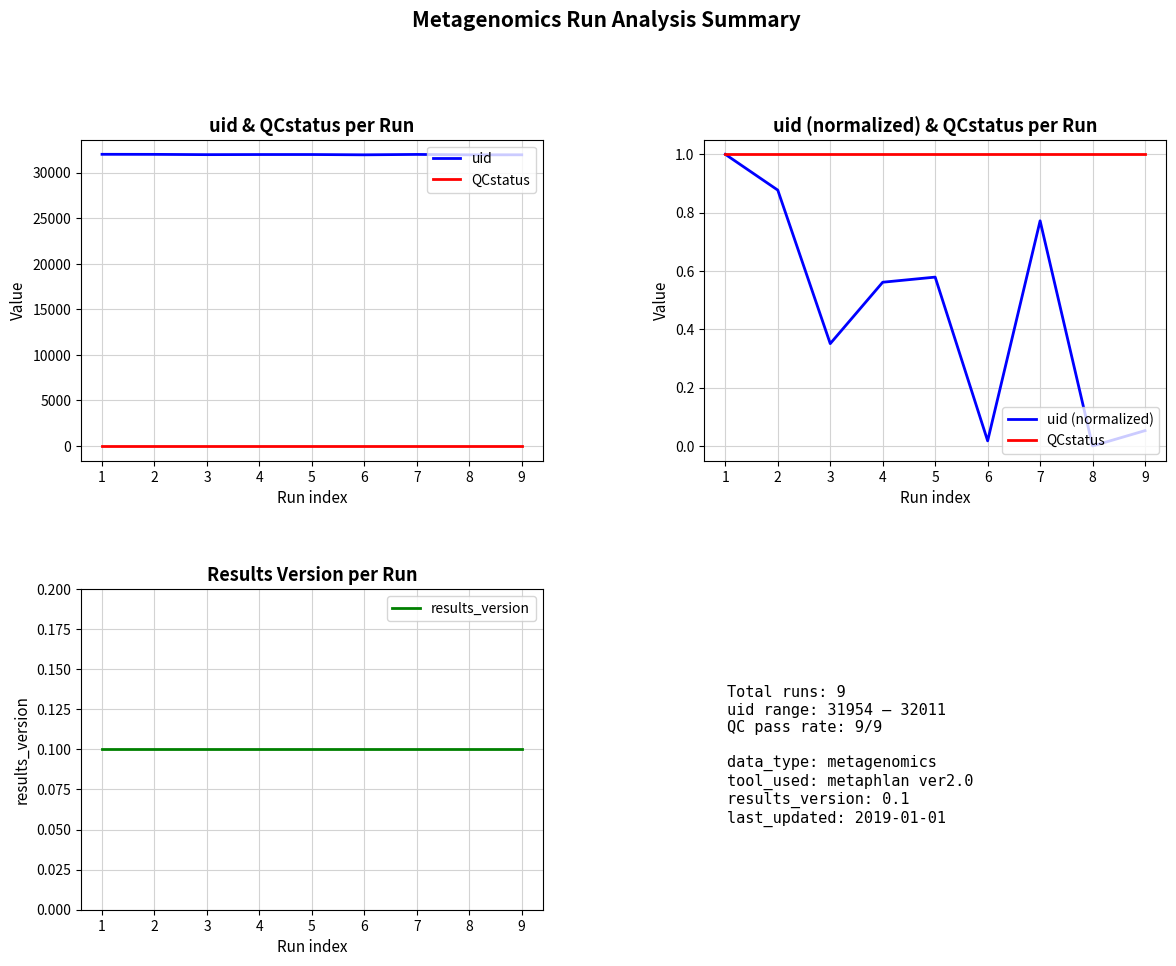

What is the spread (max minus min) of values at 6?

31955.0